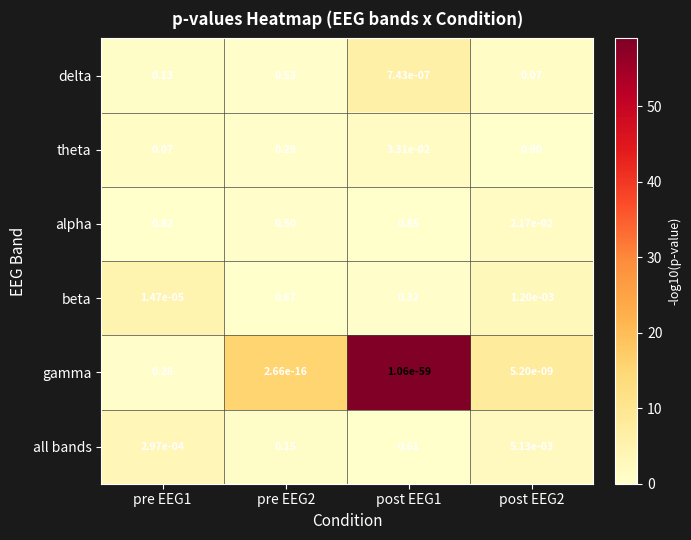

List the series in order of their peak value, lowest first.

gamma, delta, all bands, beta, alpha, theta